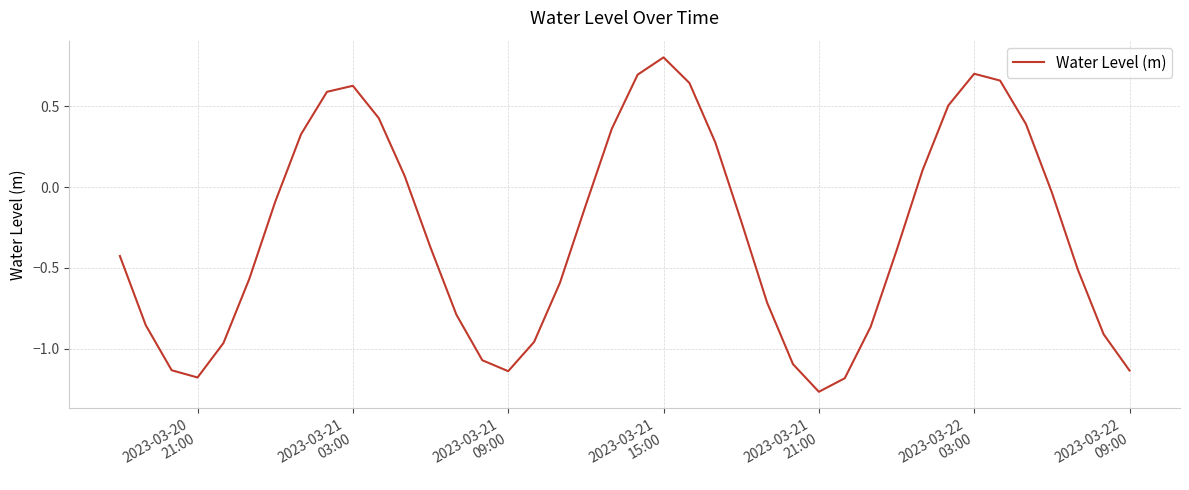

What is the difference between the maximum and minimum values?

2.1